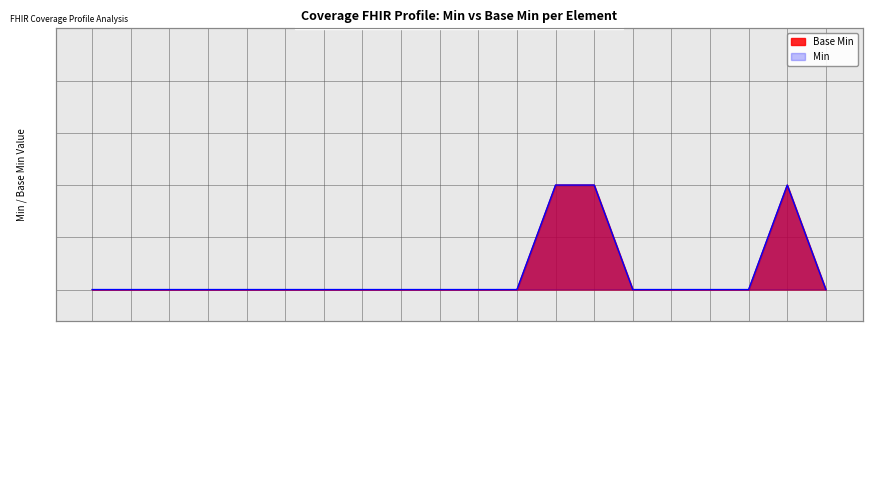

How many values in Min are above zero?

3